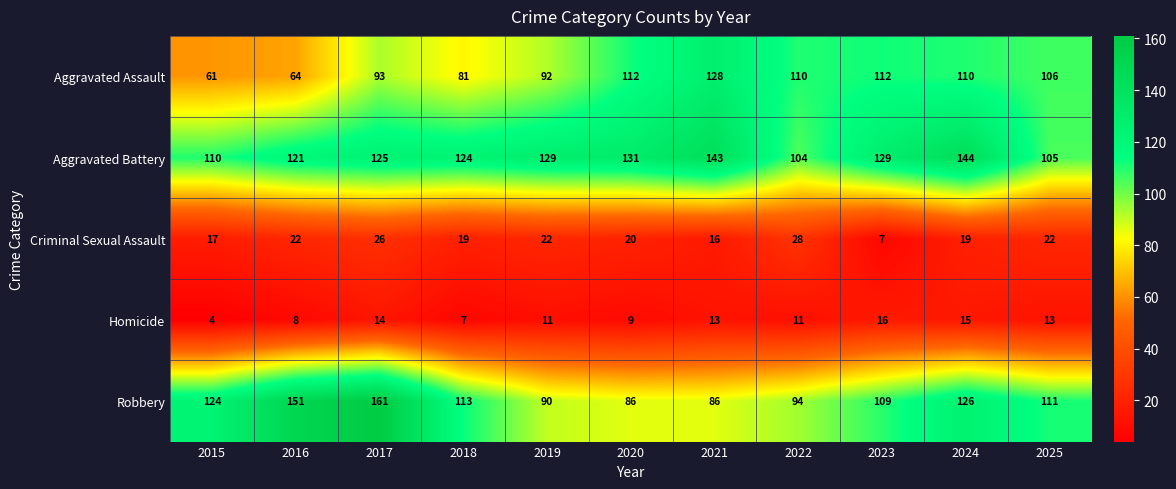

What is the spread (max minus min) of values at 2025?

98